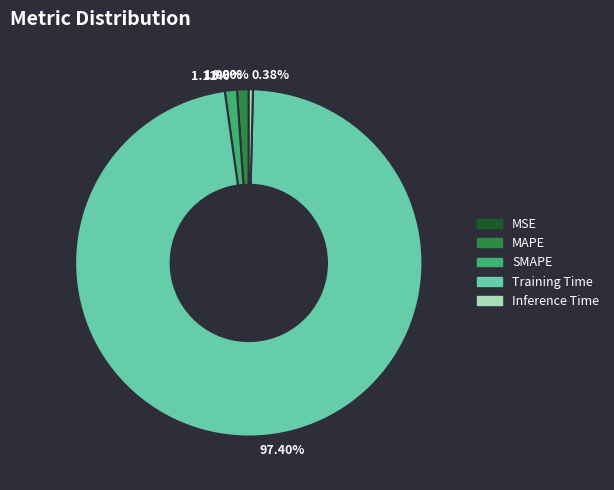

Which slice represents more than half of the pie?

97.40%